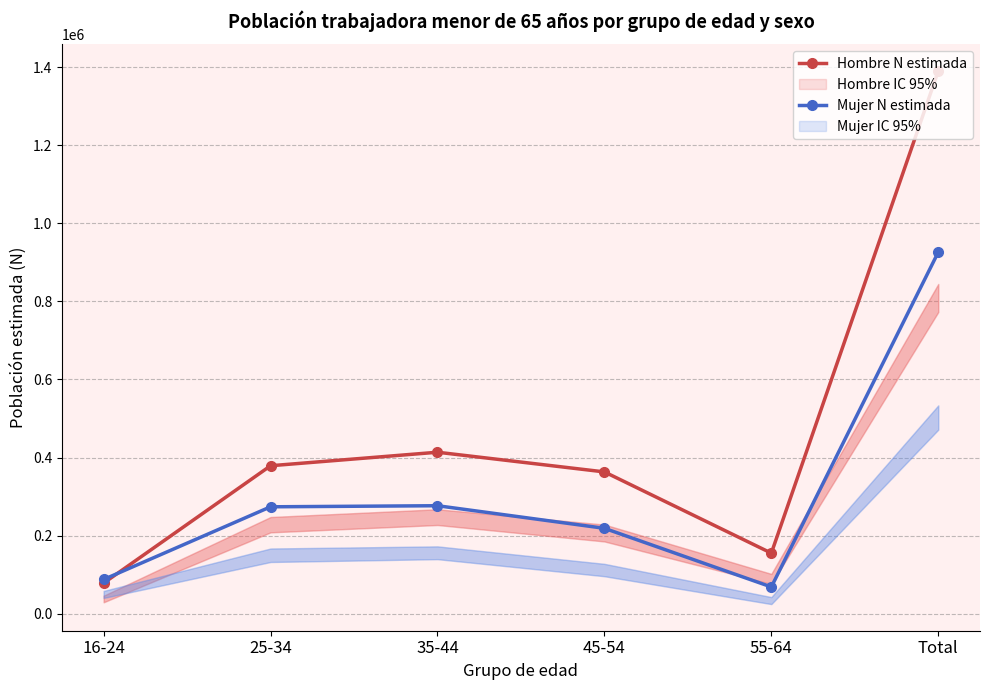

Is this an area chart (filled region under the line)?

No